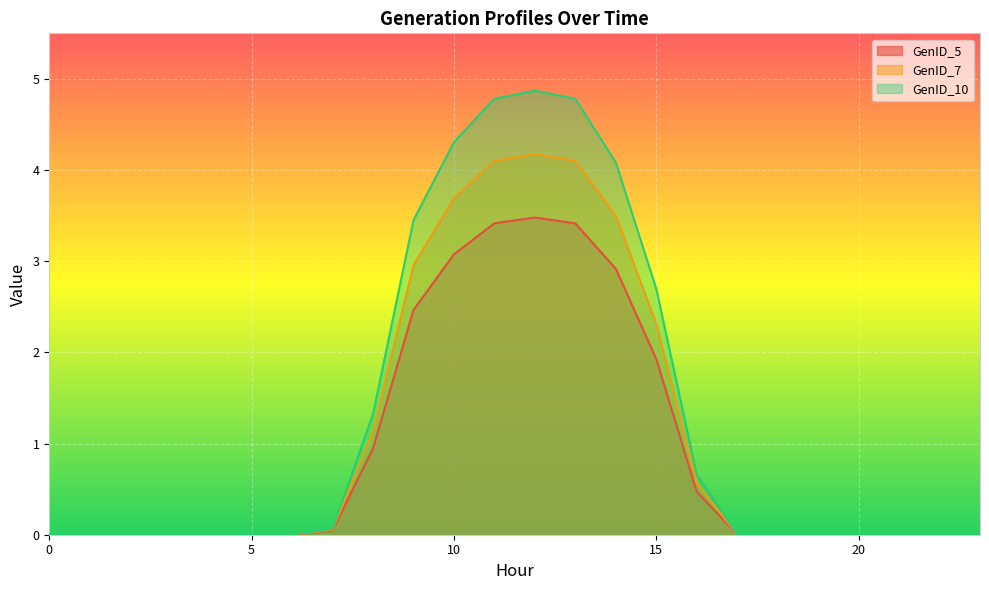

What is the sum of all GenID_7 values?

26.6